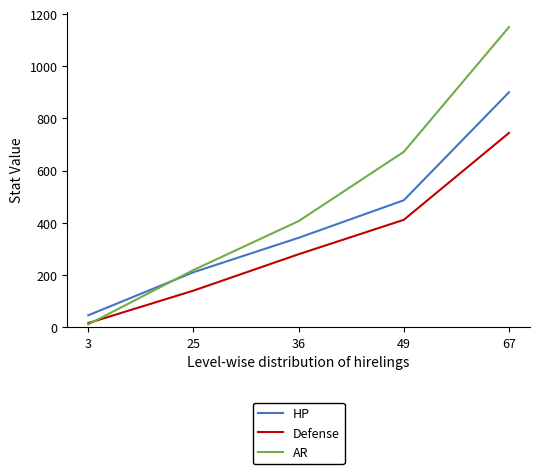

Count the number of categories in the chart.

5